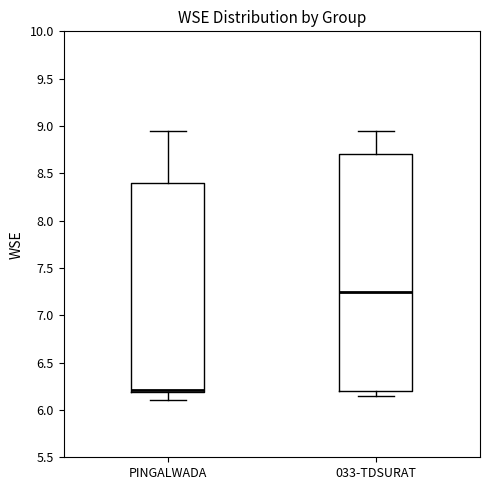

Reading left to right, transcribe this box plot: for each box, give where its median line is, the range the box spans, and where its two whiskers end, as read against the y-axis. The values are not printed on the chart, so give them approximately, as read against the axis.

PINGALWADA: median 6.20 (just above the box's lower edge), box 6.20 to 8.40, whiskers 6.10 to 8.95
033-TDSURAT: median 7.25, box 6.20 to 8.70, whiskers 6.15 to 8.95